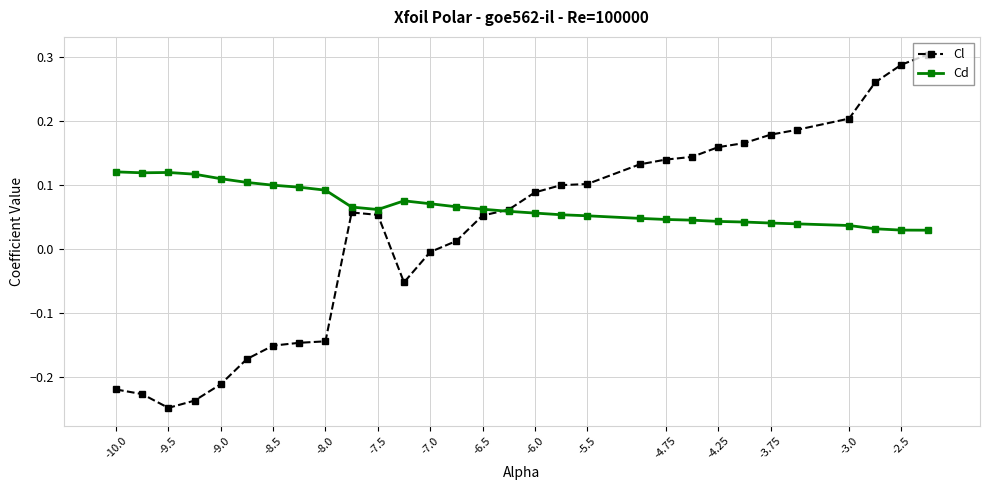

Rank the series by their maximum value, from lowest to highest.

Cd, Cl